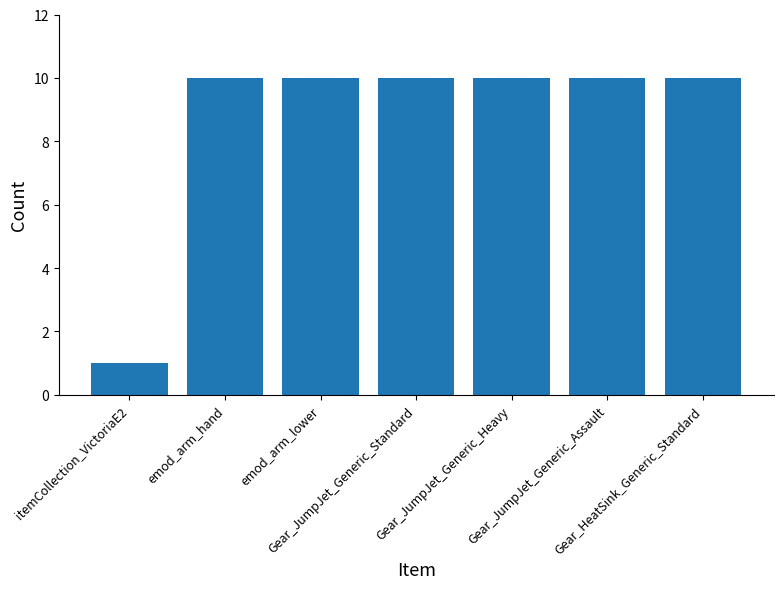

How many distinct data groups are displayed?

1